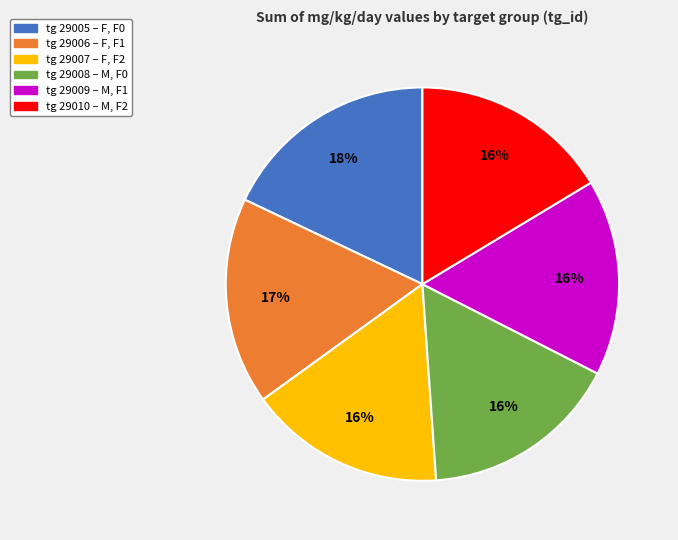

What is the largest slice in the pie chart?

tg 29005 – F, F0